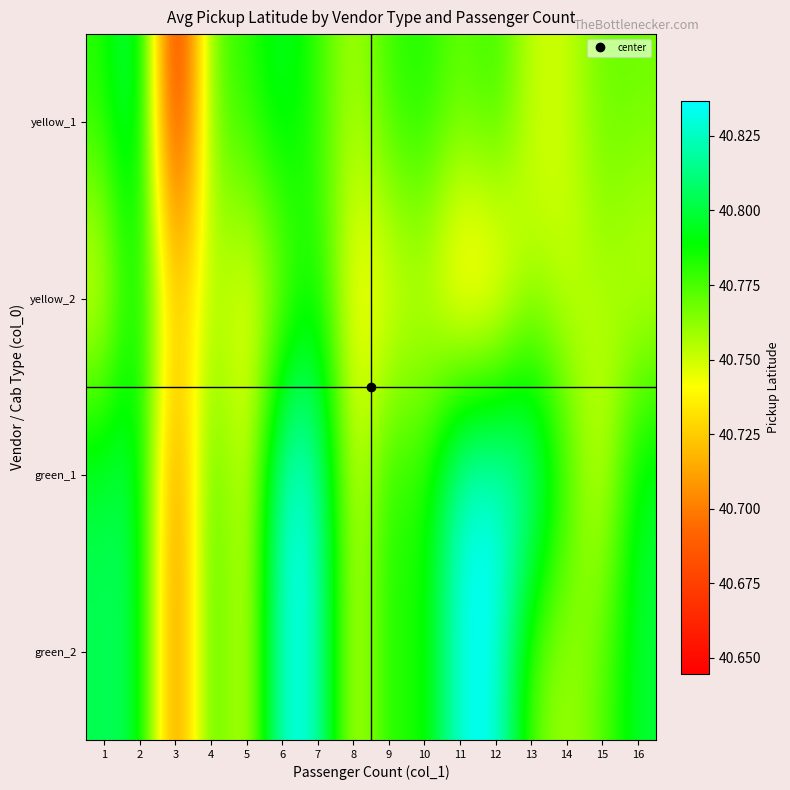

Rank the series by their maximum value, from lowest to highest.

yellow_2, yellow_1, green_1, green_2